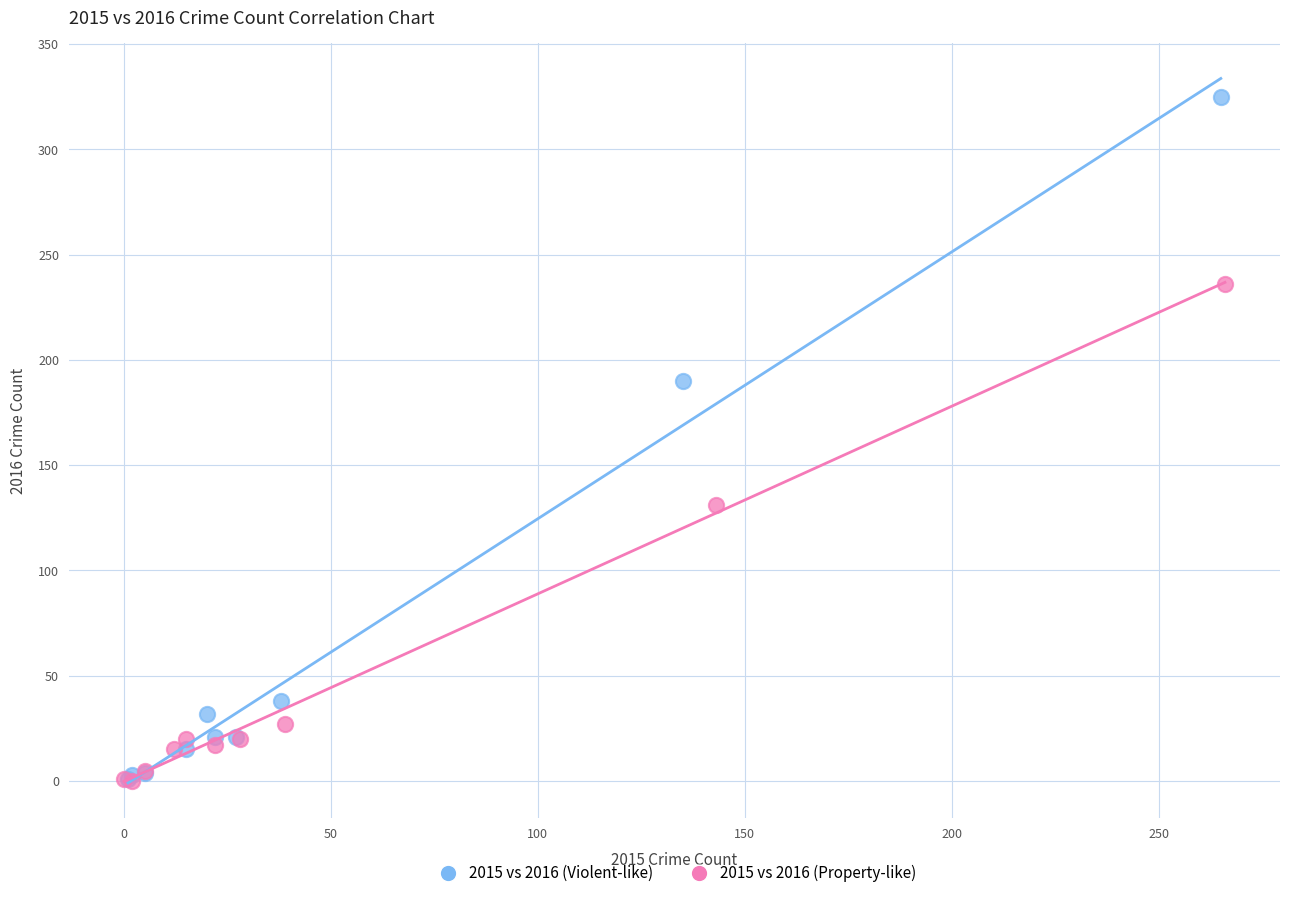

Which series has the widest spread of Y values?

2015 vs 2016 (Violent-like)